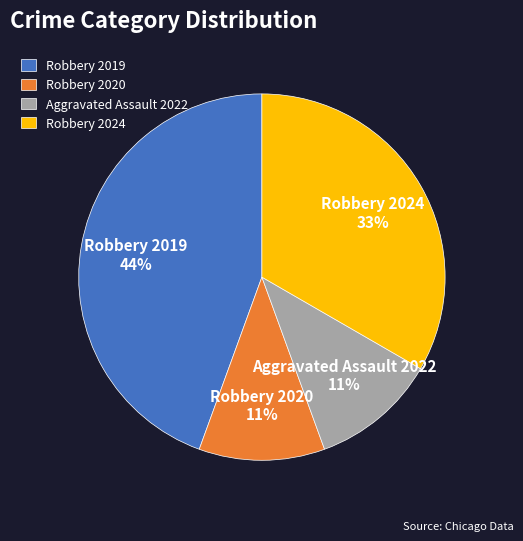

How many segments does this pie chart have?

4